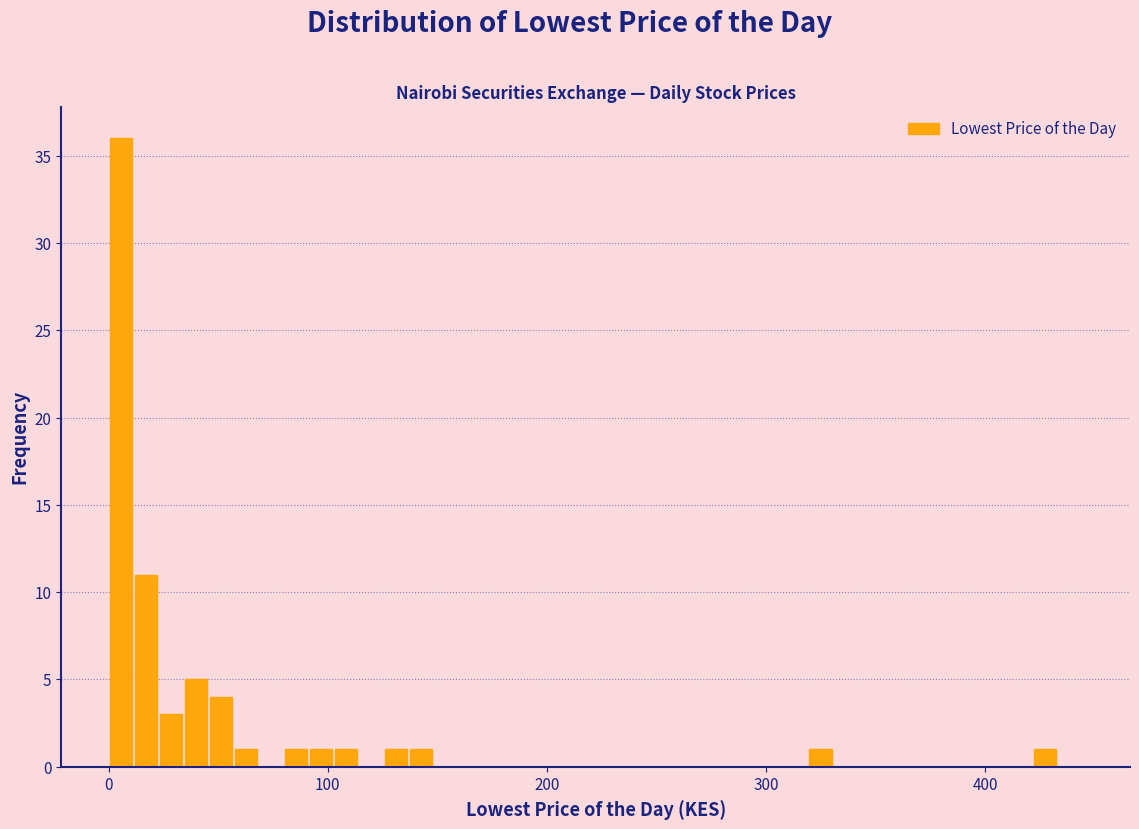

Around what value on the x-axis is the tallest bar? Give the approximate position of its centre, as read against the axis.

10